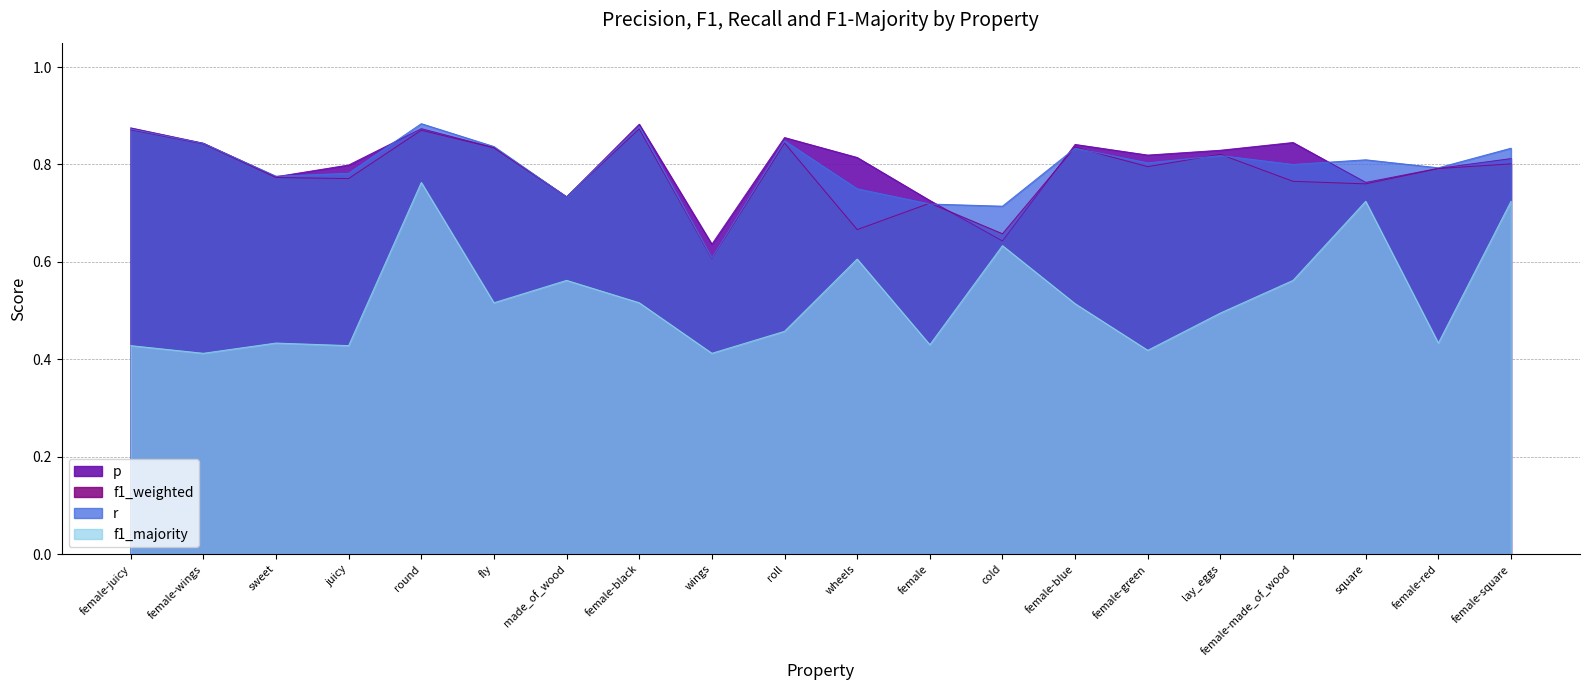

List the labels in order of f1_majority value, largest first.

round, square, female-square, cold, wheels, made_of_wood, female-made_of_wood, fly, female-black, female-blue, lay_eggs, roll, sweet, female-red, female, female-juicy, juicy, female-green, female-wings, wings